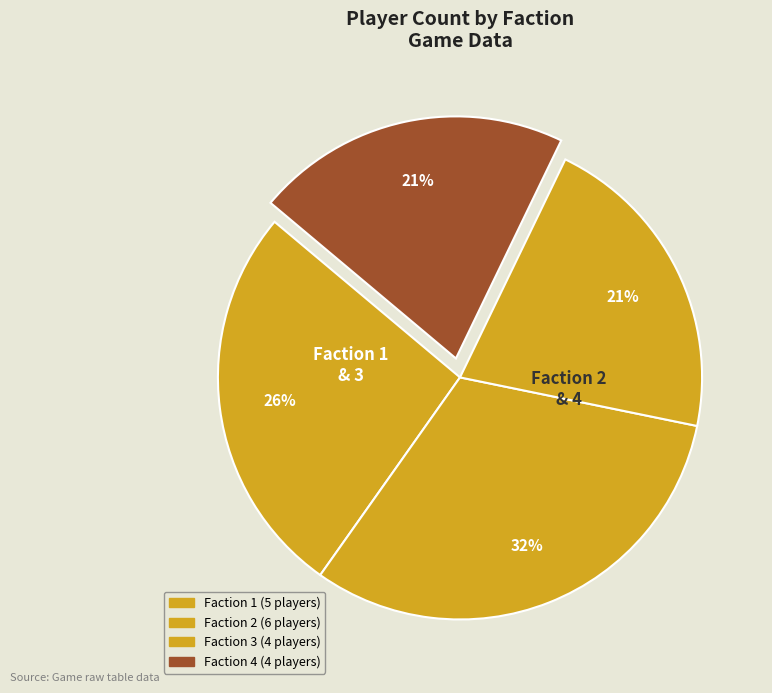

Count the number of slices in the pie.

4